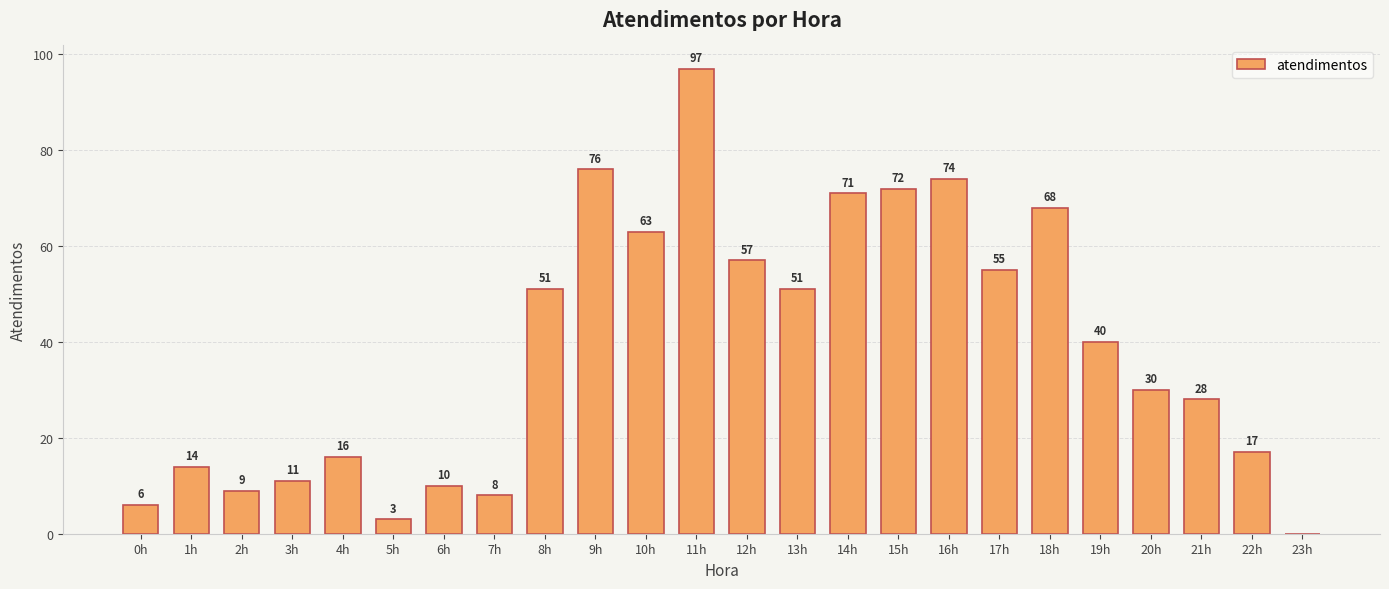

Which has a higher value, 15h or 1h?

15h